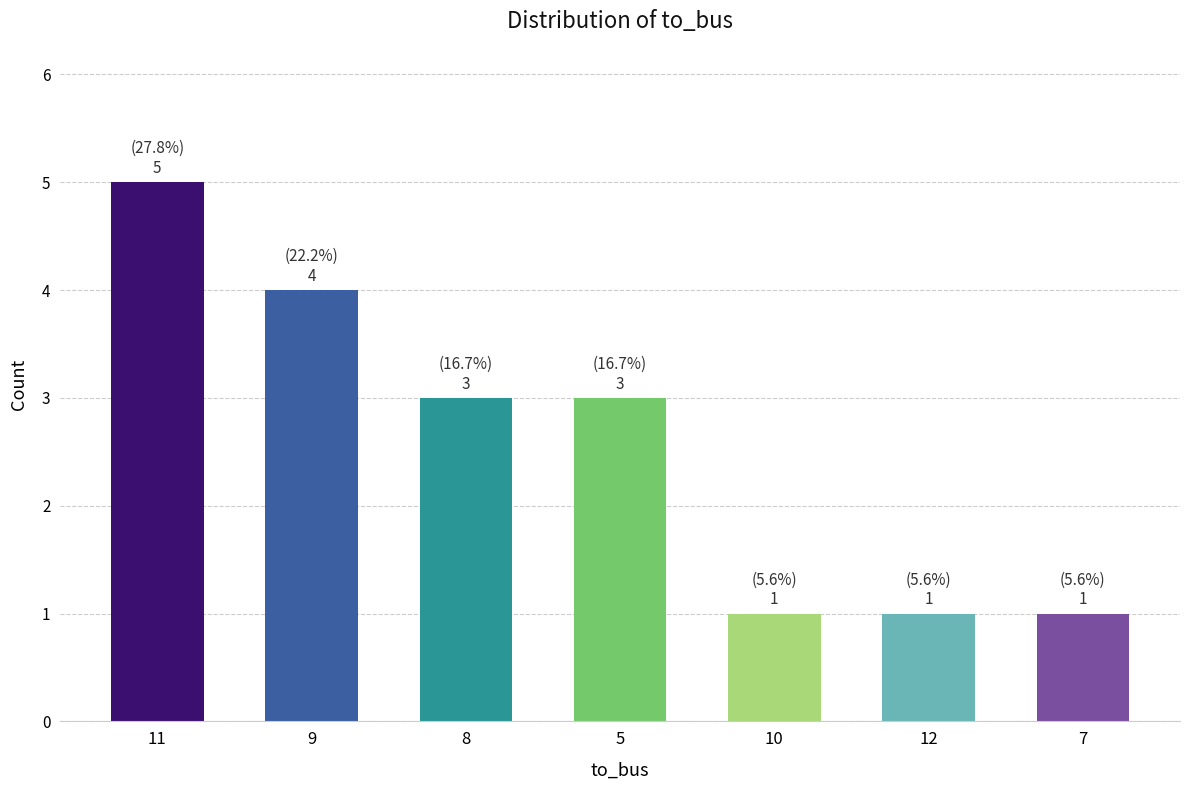

What is the average value?

3